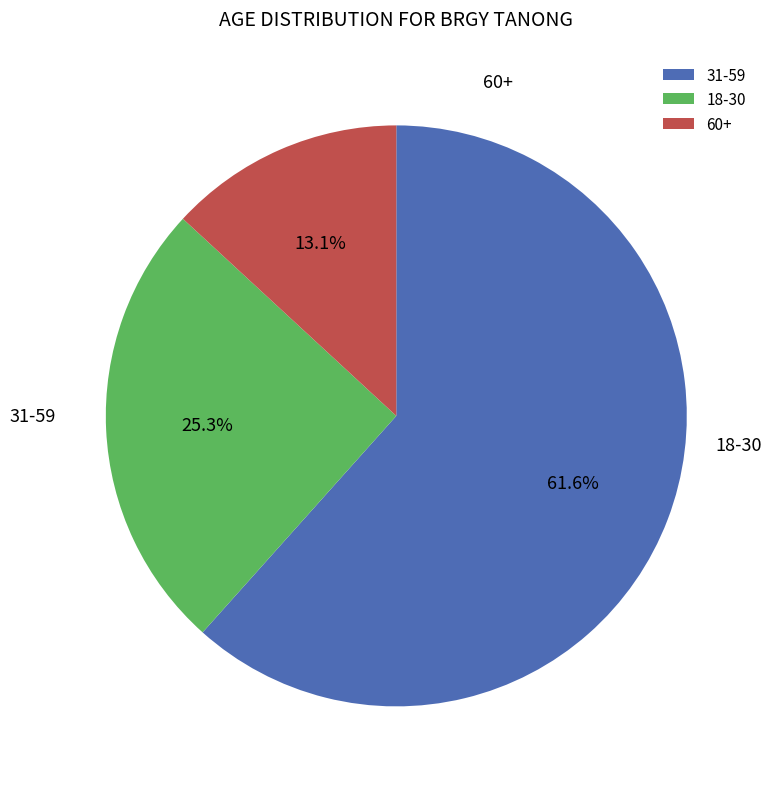

What is the change in value from 31-59 to 18-30?

-36